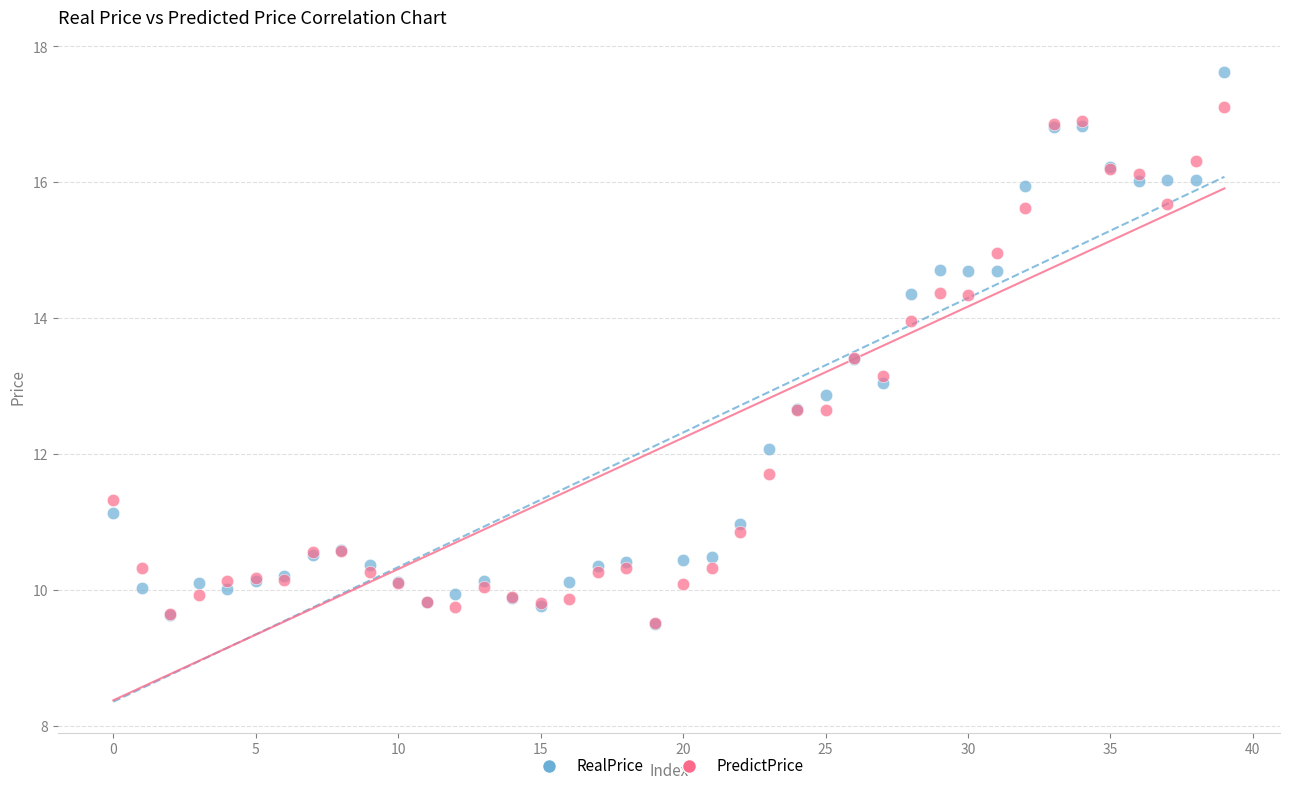

What are all the series names shown in the legend?

RealPrice, PredictPrice